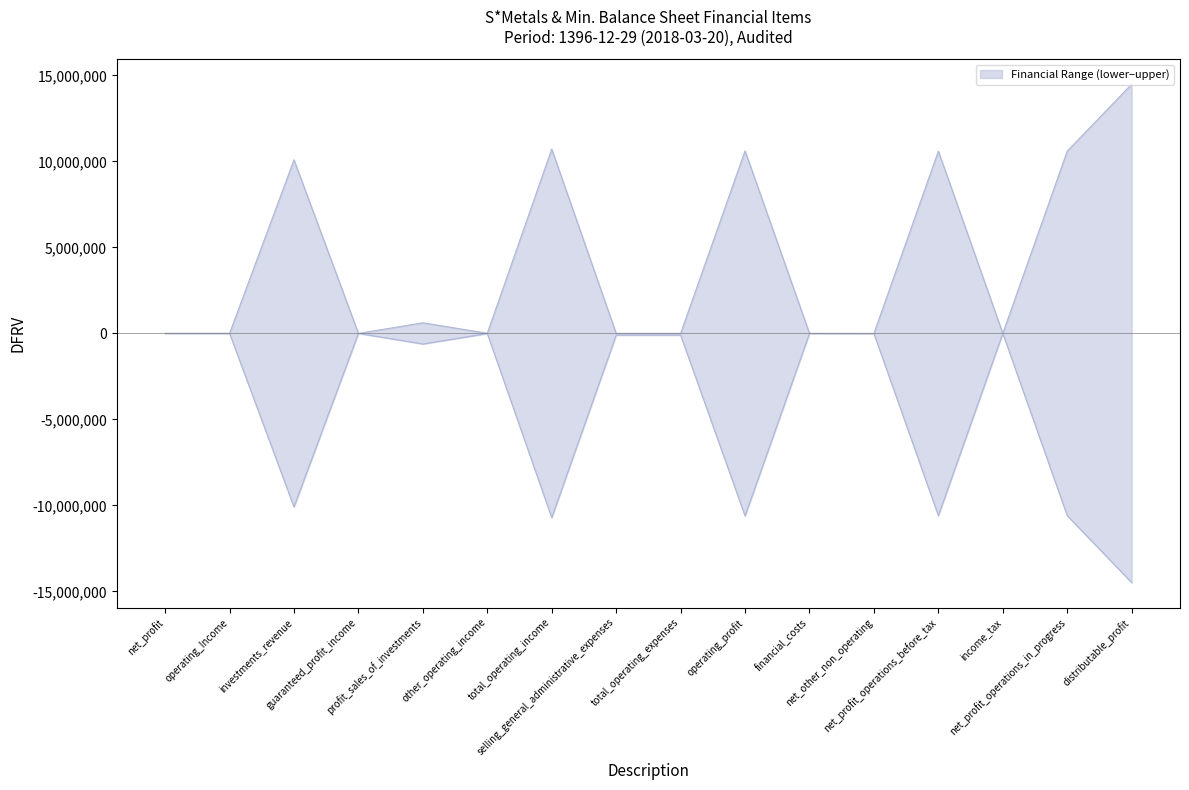

What is the label of the 11th point from the right?

other_operating_income